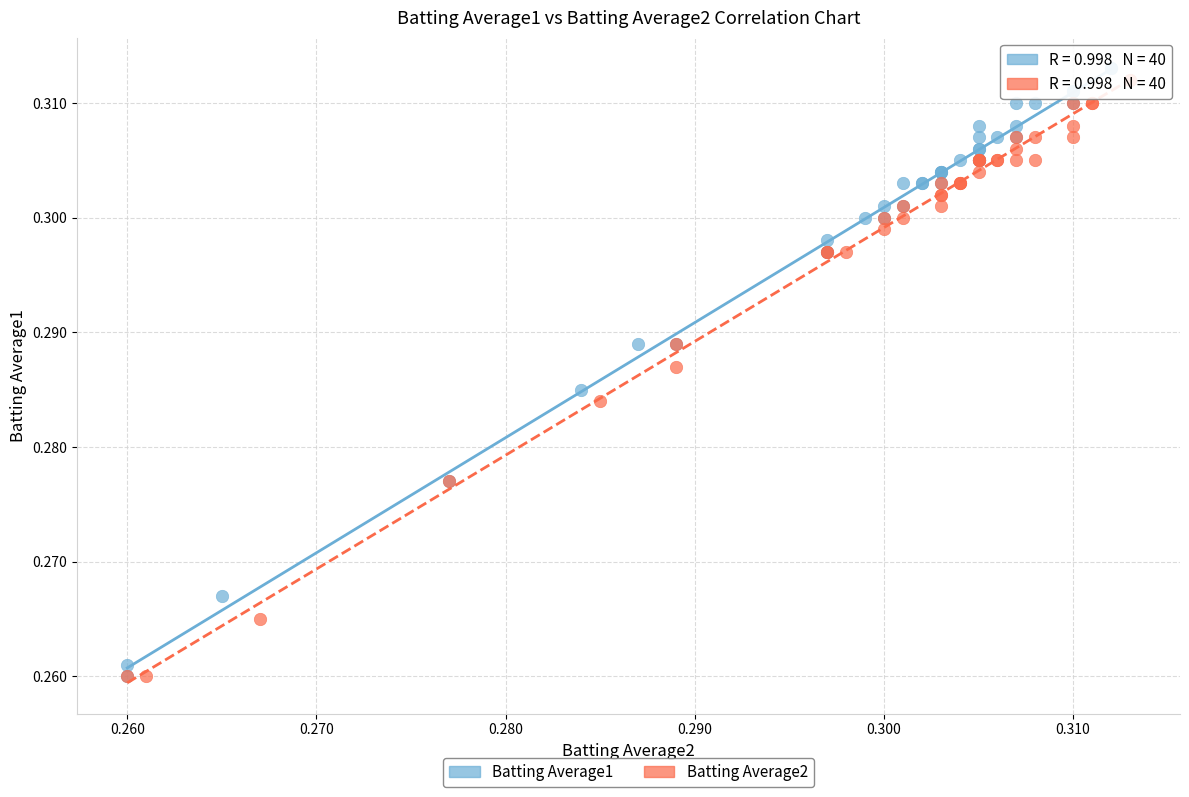

What are all the series names shown in the legend?

Batting Average1, Batting Average2